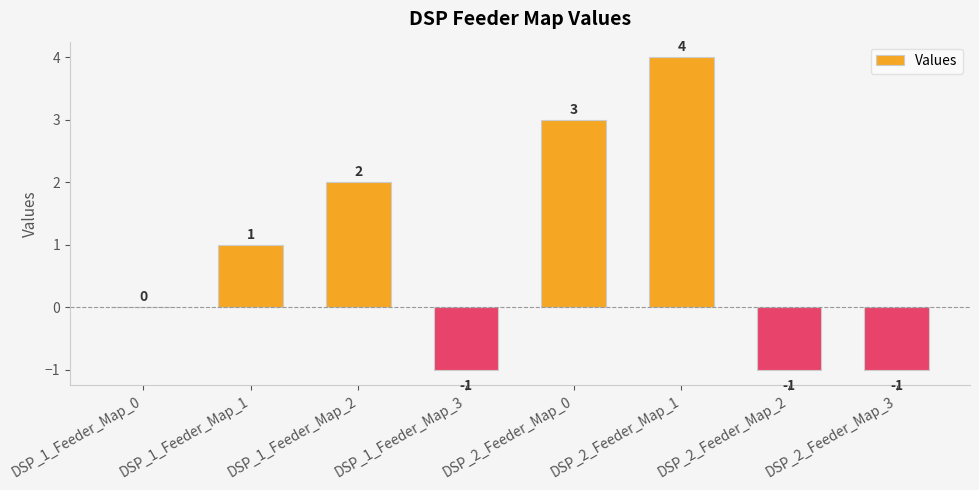

Does the chart contain stacked bars?

No